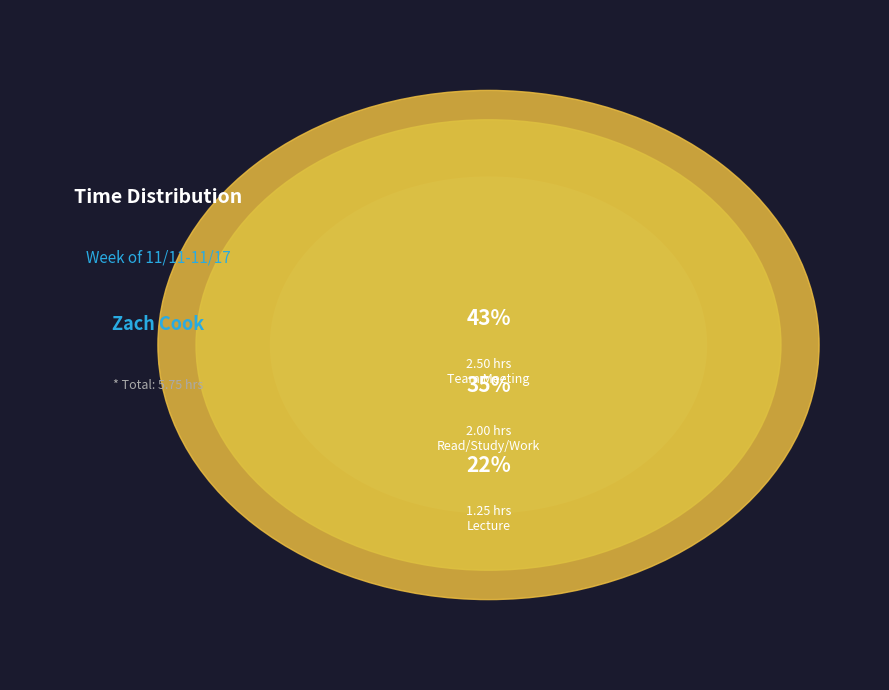

What percentage is the Lecture slice, to the nearest percent?

22%